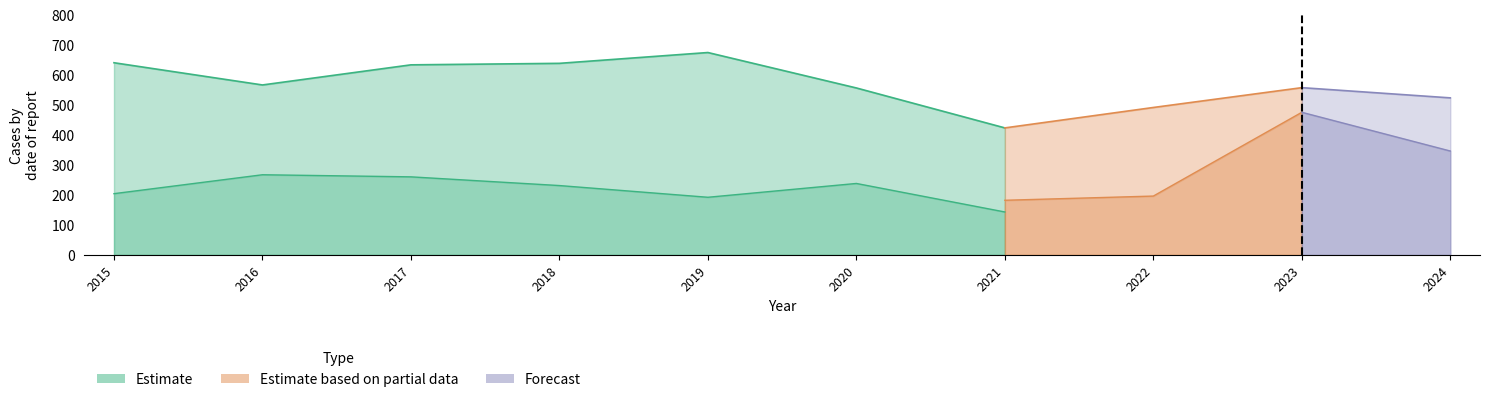

How many lines are shown in the chart?

6